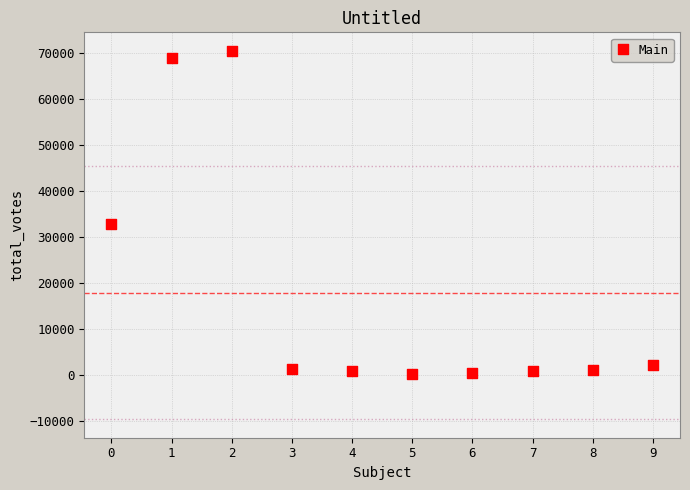

What is the average Y value?

17978